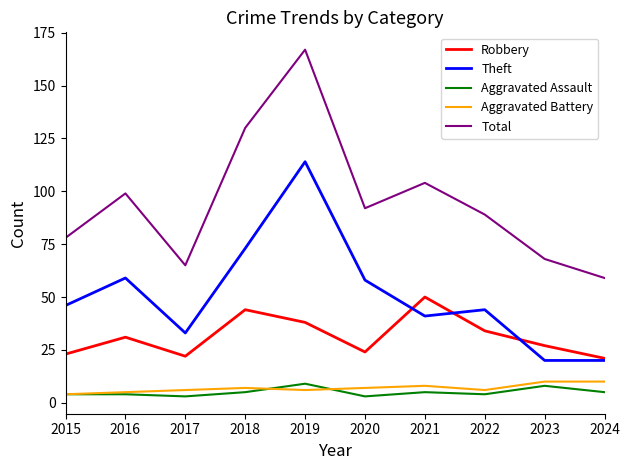

Reading right to left, list all the values displayed in this chart.

Robbery: 2024=21	2023=27	2022=34	2021=50	2020=24	2019=38	2018=44	2017=22	2016=31	2015=23
Theft: 2024=20	2023=20	2022=44	2021=41	2020=58	2019=114	2018=73	2017=33	2016=59	2015=46
Aggravated Assault: 2024=5	2023=8	2022=4	2021=5	2020=3	2019=9	2018=5	2017=3	2016=4	2015=4
Aggravated Battery: 2024=10	2023=10	2022=6	2021=8	2020=7	2019=6	2018=7	2017=6	2016=5	2015=4
Total: 2024=59	2023=68	2022=89	2021=104	2020=92	2019=167	2018=130	2017=65	2016=99	2015=78